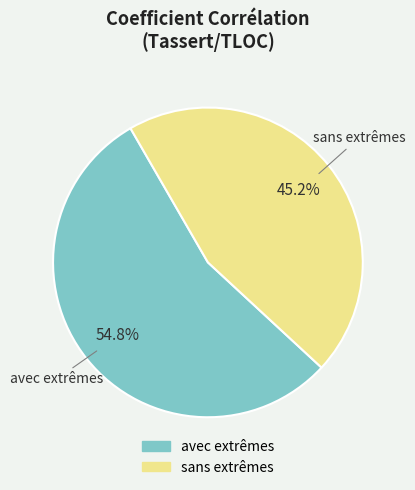

What percentage is the sans extrêmes slice, to the nearest percent?

45%